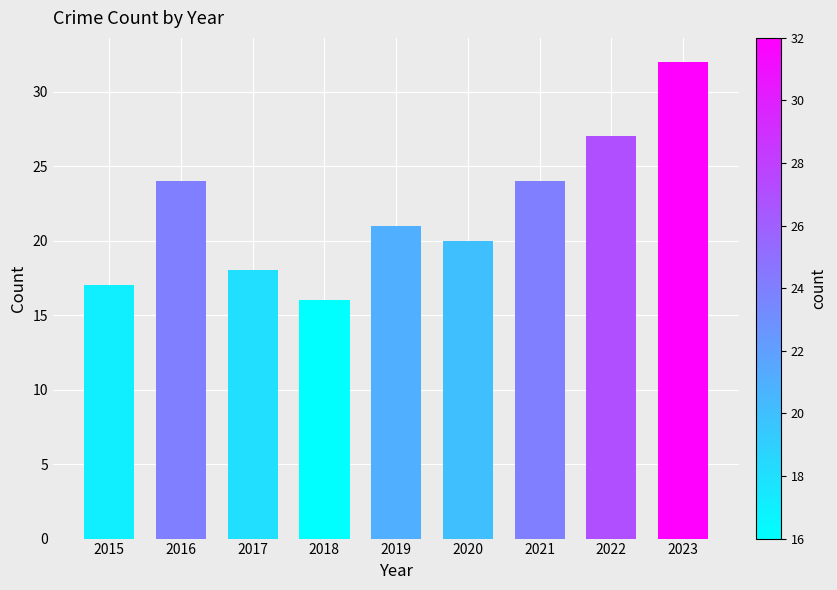

Which has a higher value, 2019 or 2022?

2022